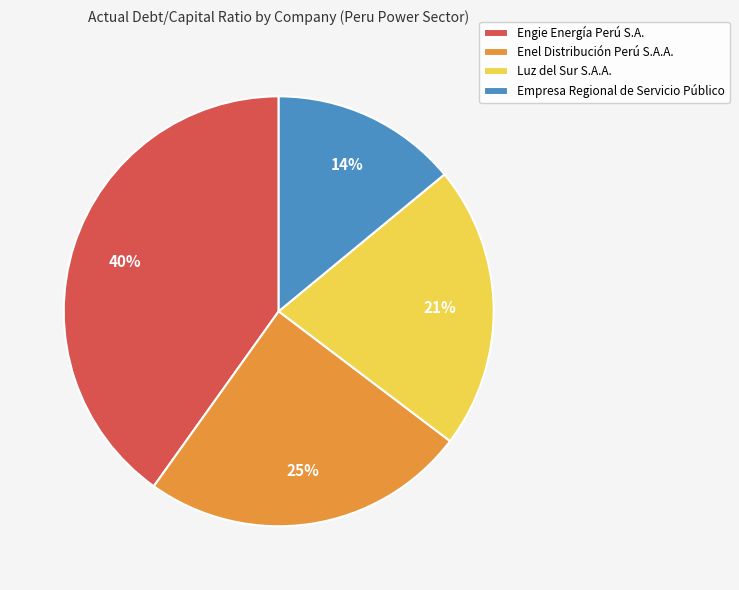

To the nearest percent, what percentage of the pie is Empresa Regional de Servicio Público?

14%